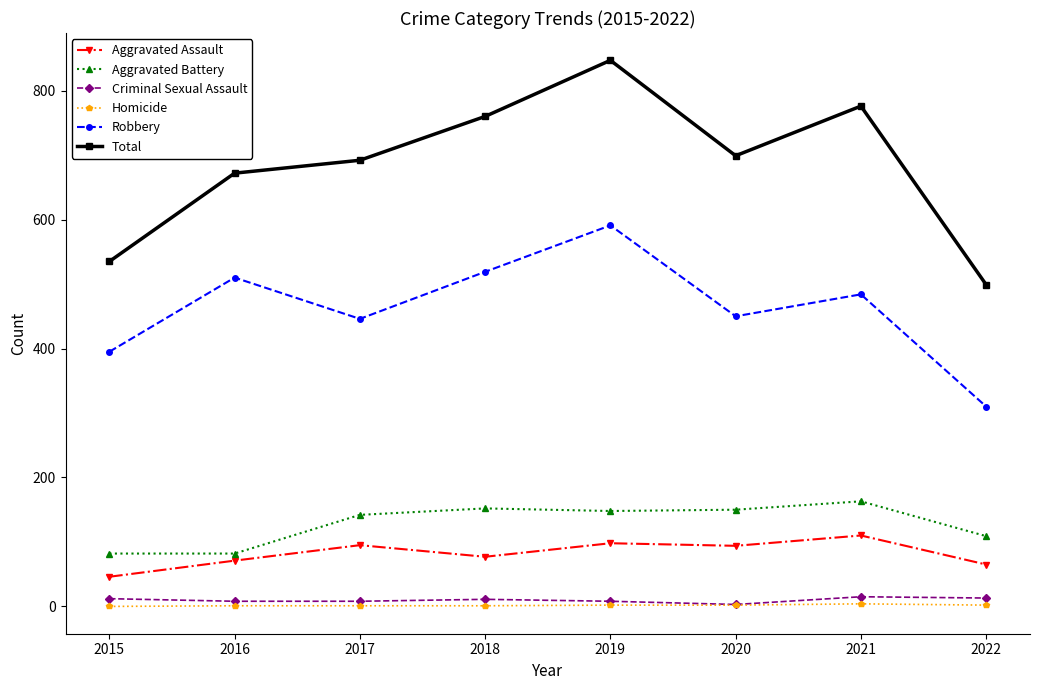

At which category is the sum across all series the highest?

2019